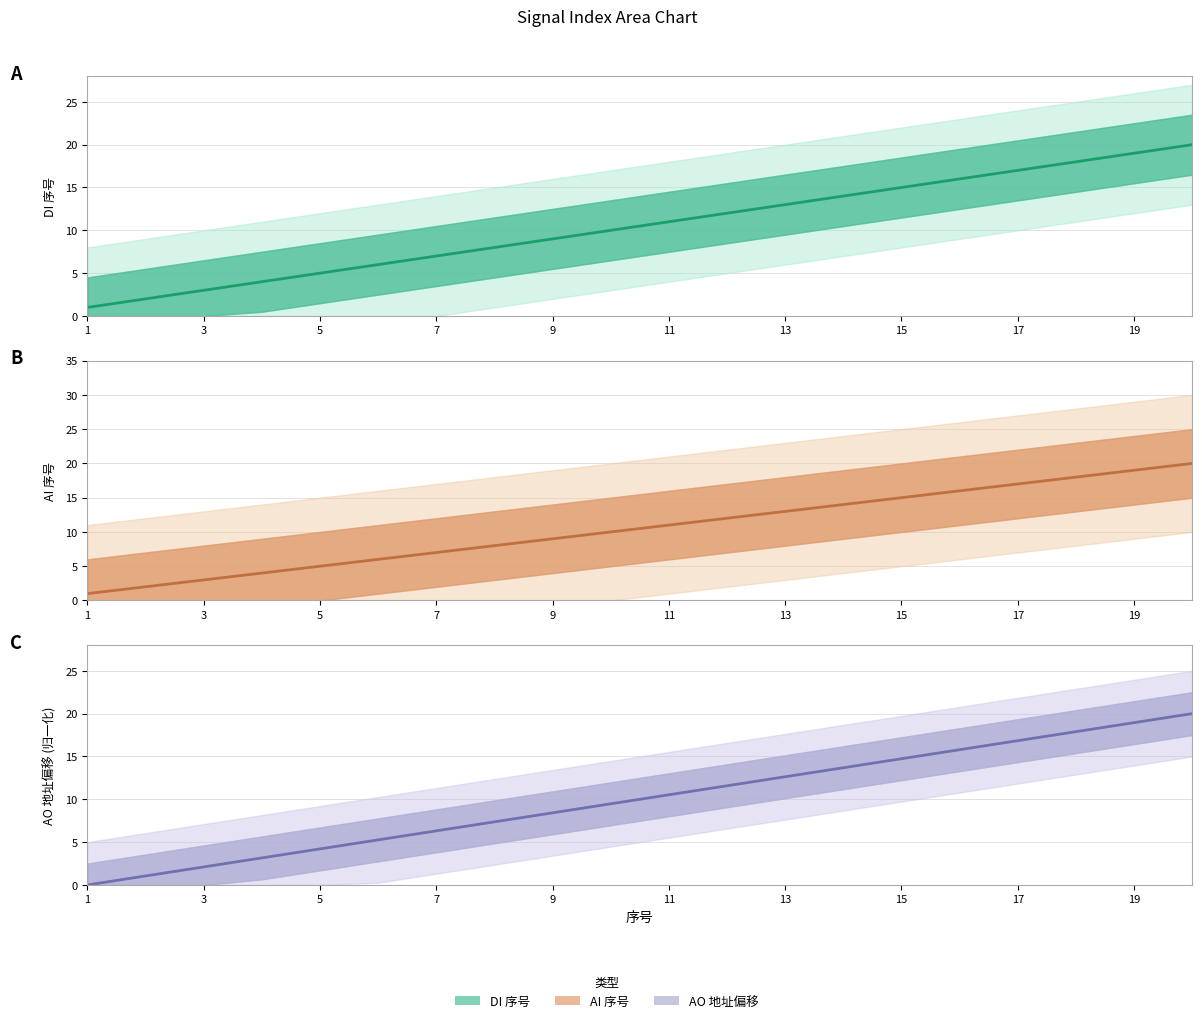

What is the difference between the highest and lowest values at 1?

1.0